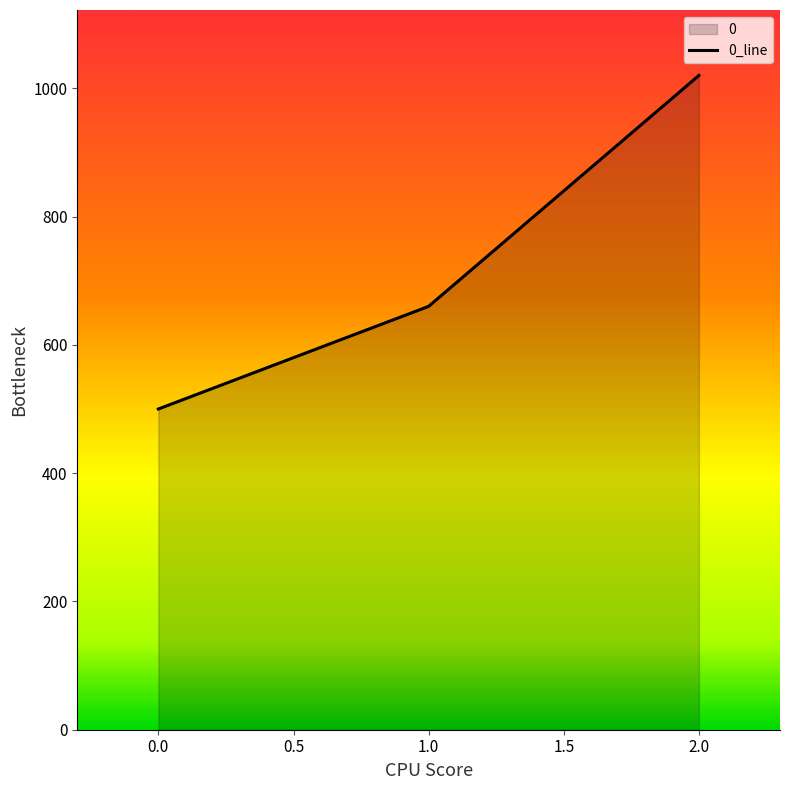

What value does the data have at 2.0, to the nearest 10?

1020